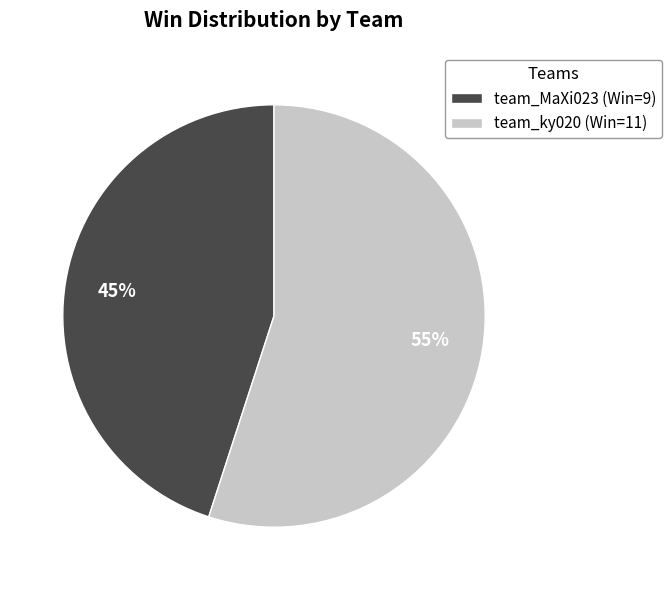

To the nearest percent, what percentage of the pie is team_ky020?

55%